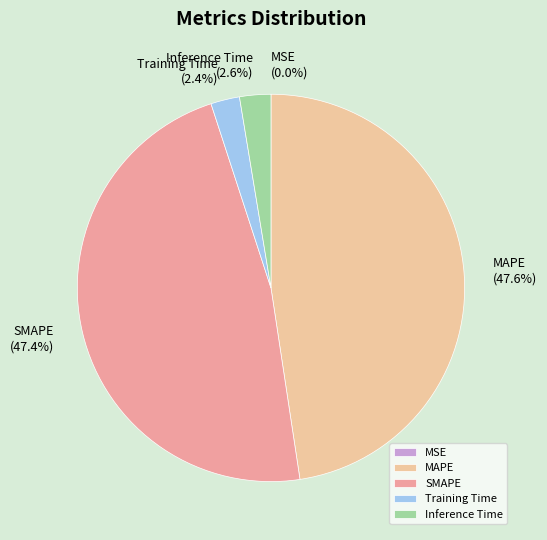

Is the sum of Training Time and Inference Time greater than half?

No